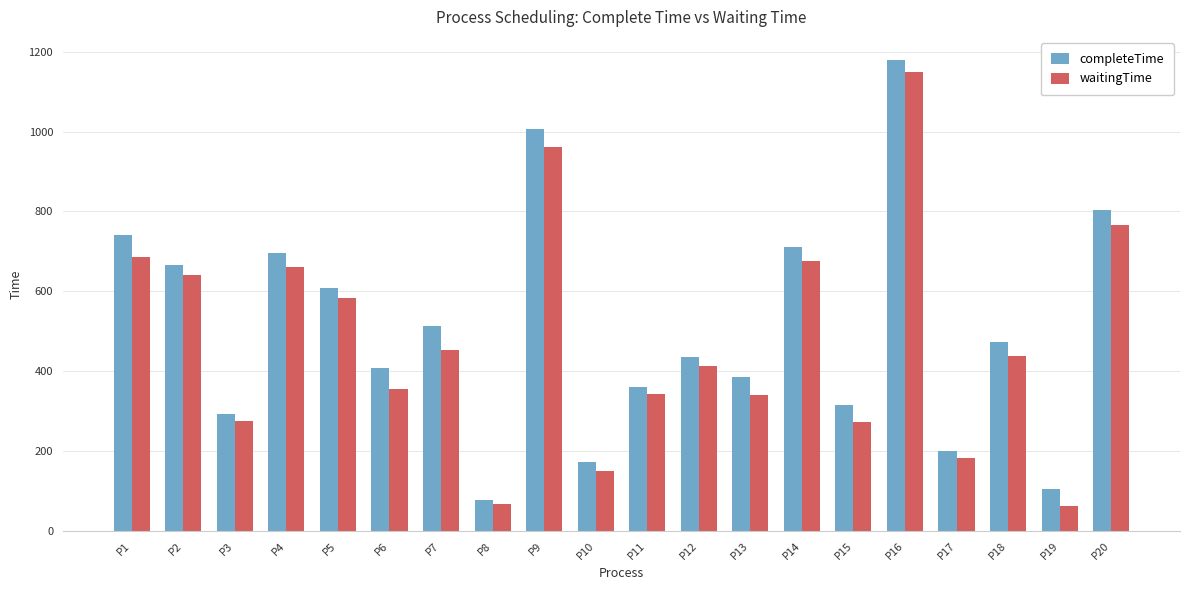

What is the value of the waitingTime bar at the 8th from the left?

68